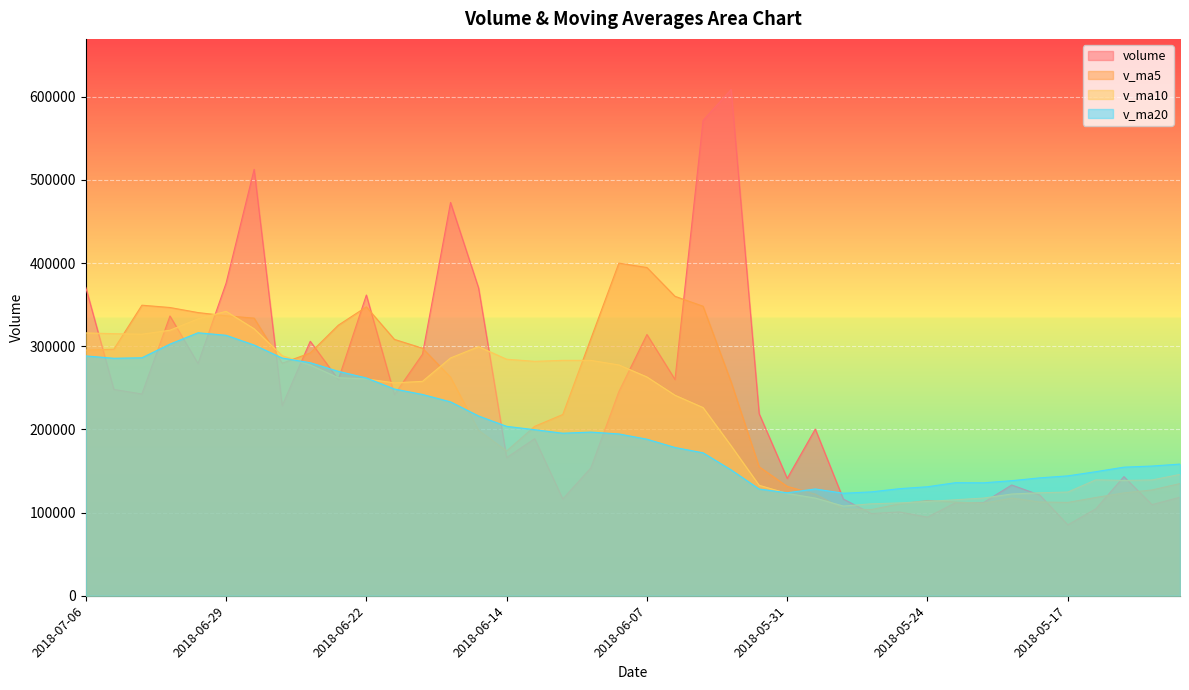

What is the value of the v_ma10 point at the 27th from the left?

117425.5